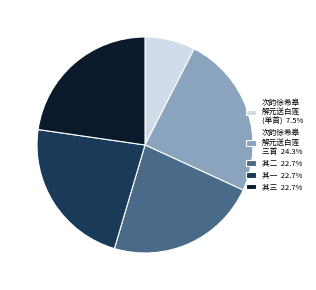

How many segments does this pie chart have?

5